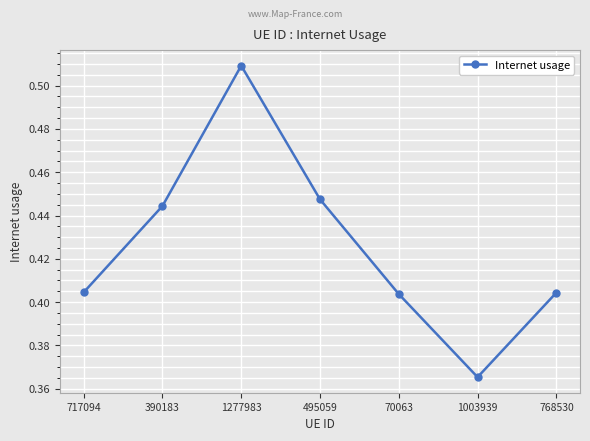

True or false: there are more than 0 points higher than both neighbors.

True